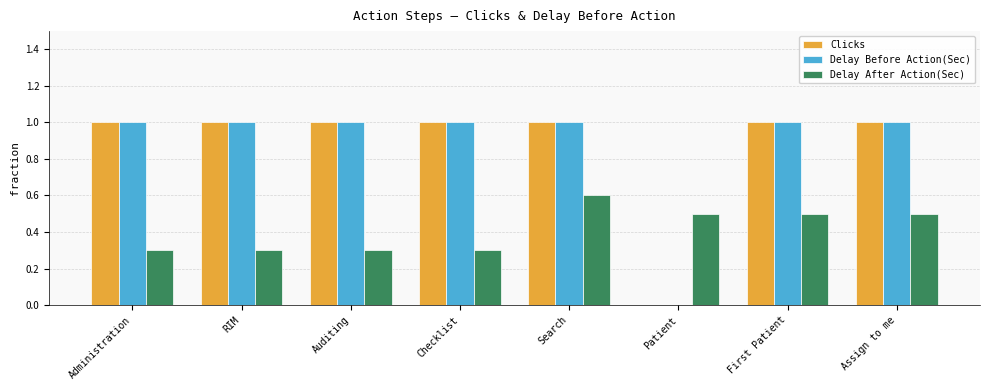

What is the approximate value of Delay Before Action(Sec) at Search?

1.0